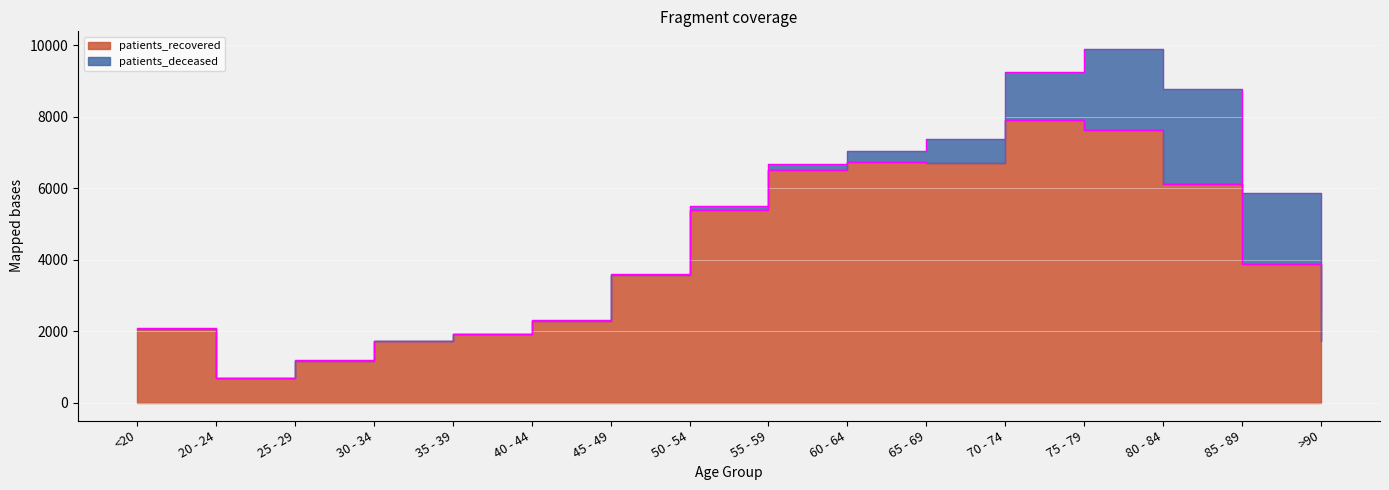

Reading right to left, extract all data points from this chart.

>90=1740	85 - 89=3883	80 - 84=6127	75 - 79=7629	70 - 74=7913	65 - 69=6718	60 - 64=6733	55 - 59=6515	50 - 54=5403	45 - 49=3561	40 - 44=2286	35 - 39=1913	30 - 34=1725	25 - 29=1182	20 - 24=700	<20=2070